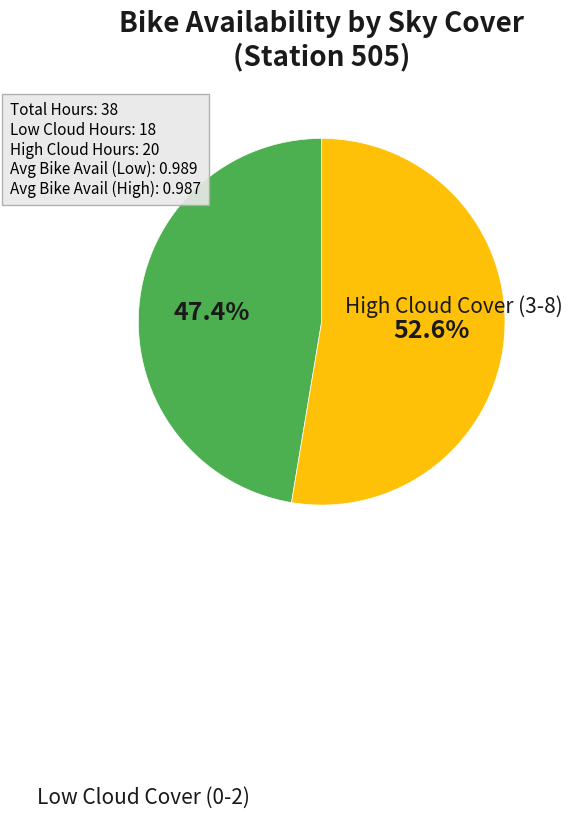

Is there a majority slice in this chart?

Yes